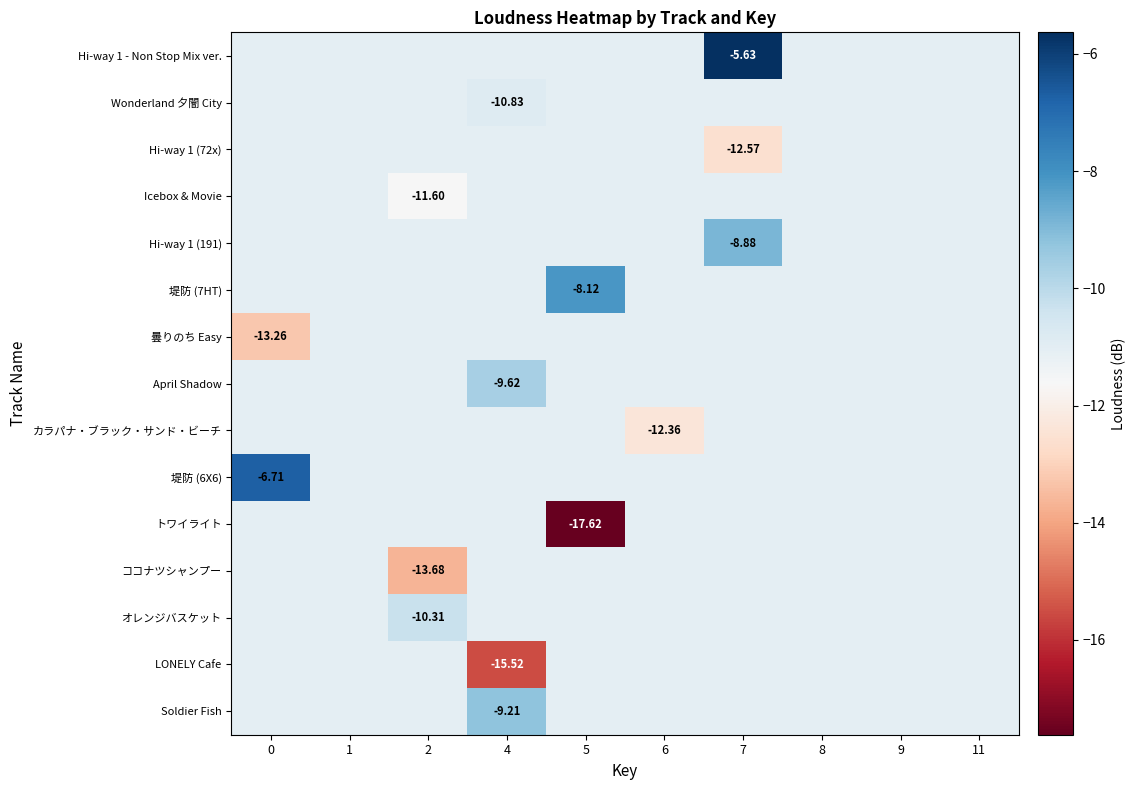

Which series has the largest total across all categories?

Hi-way 1 - Non Stop Mix ver.